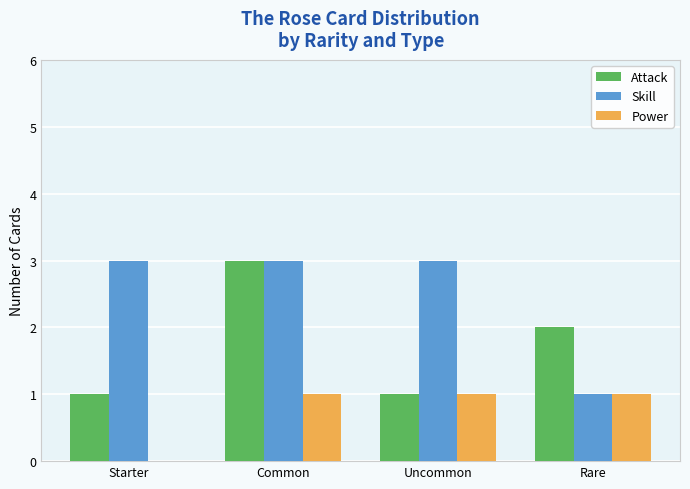

At which category is the sum across all series the highest?

Common